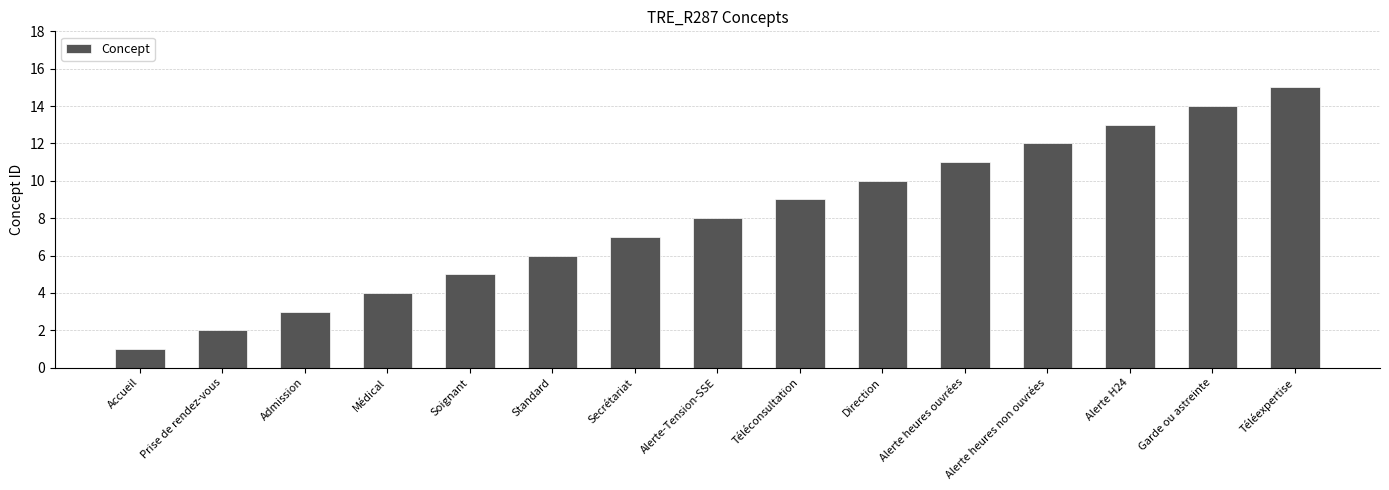

Reading right to left, transcribe all the data shown in this chart.

15	14	13	12	11	10	9	8	7	6	5	4	3	2	1